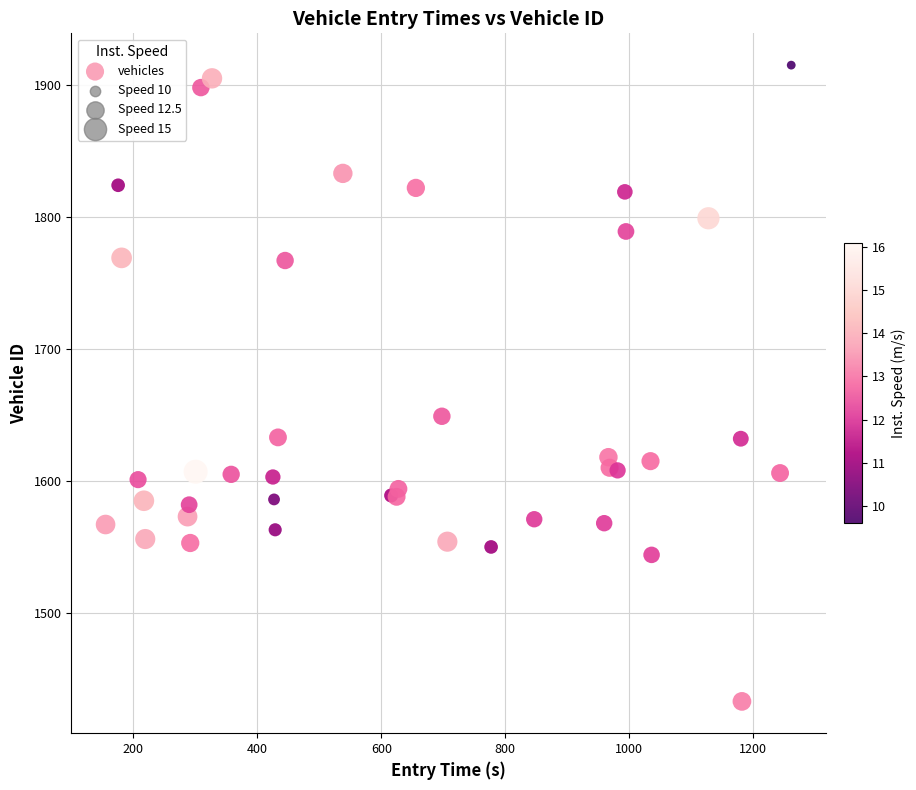

What Y value in the scatter plot is closest to 1674?

1649